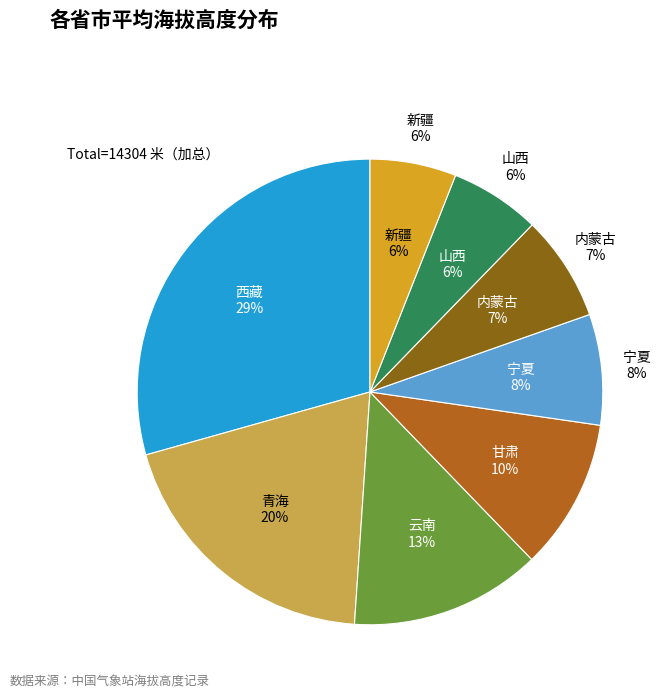

Is 饶阳 the majority of the pie?

No